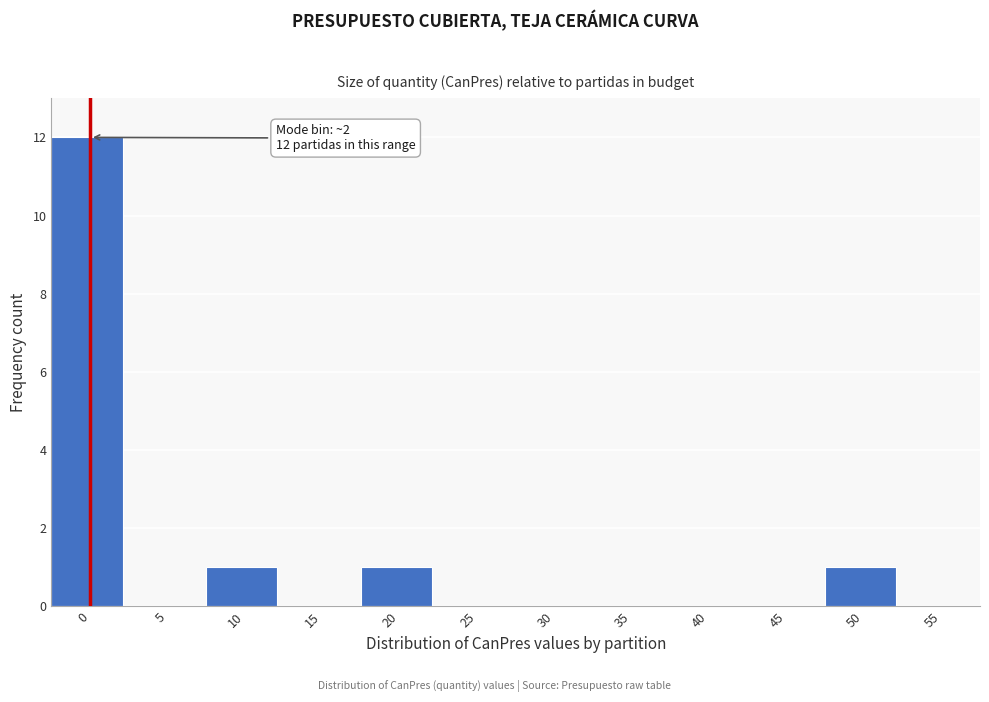

Reading left to right, what are all the values shown in this chart?

0=12	5=0	10=1	15=0	20=1	25=0	30=0	35=0	40=0	45=0	50=1	55=0